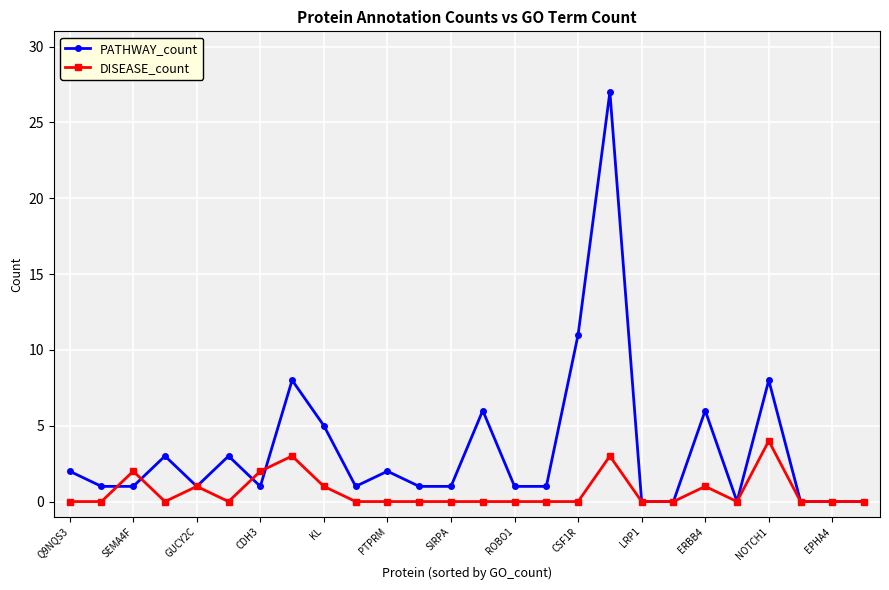

Which series has the widest spread of values?

PATHWAY_count